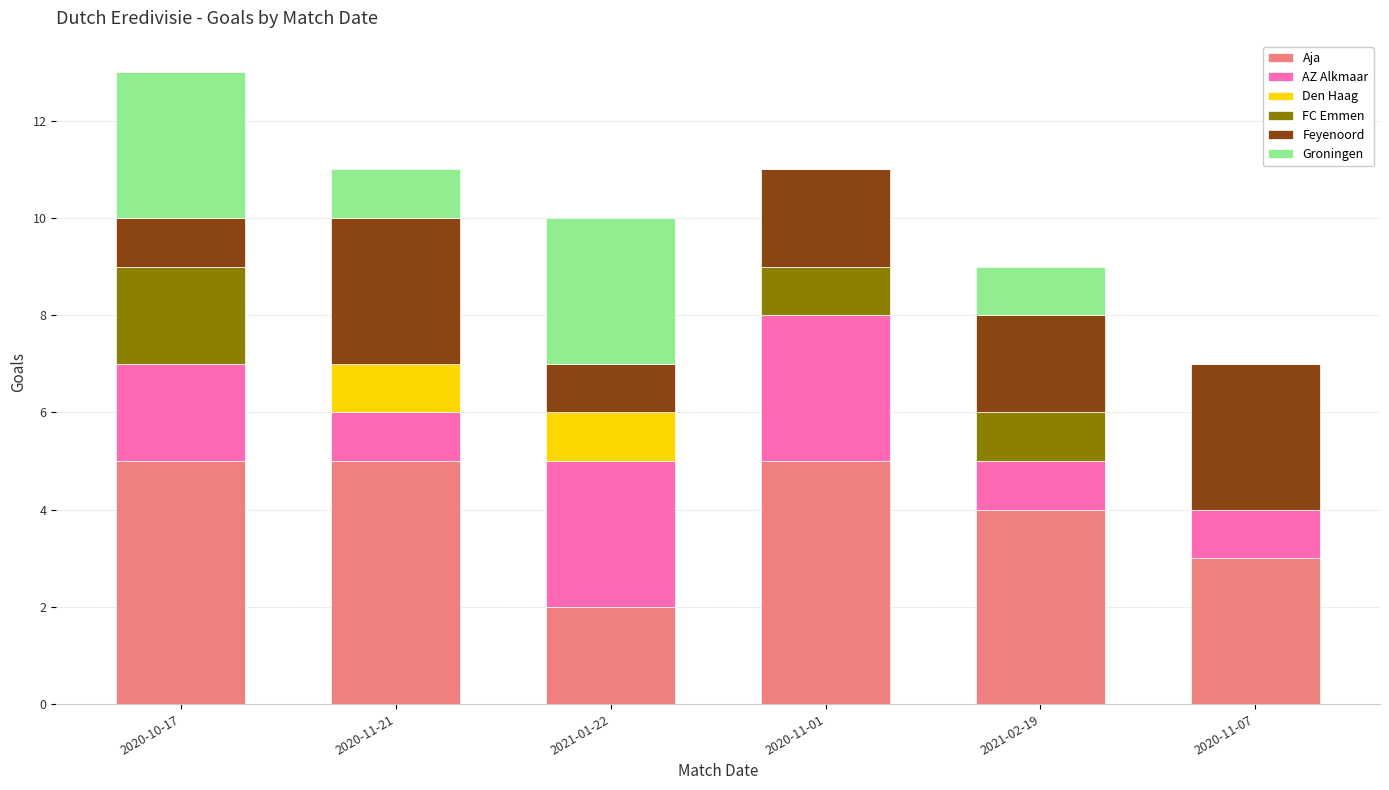

What is the sum of all Aja values?

24